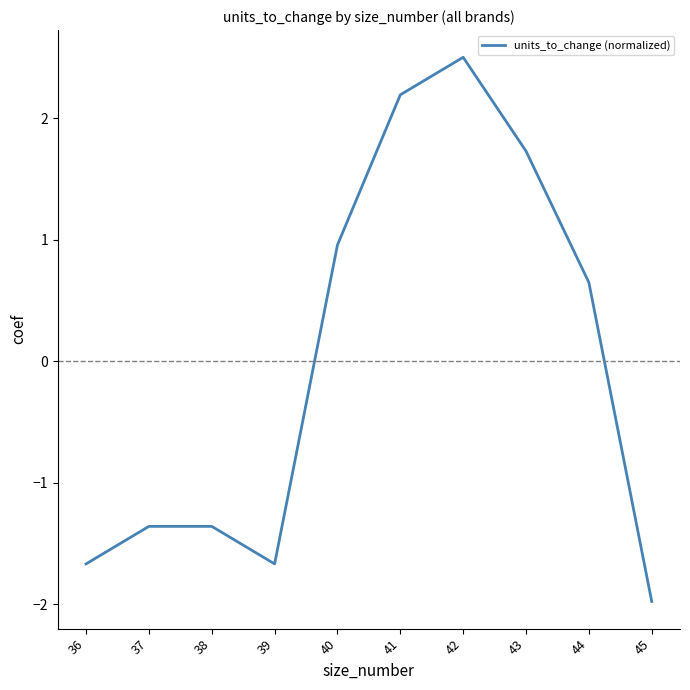

Between 41 and 45, which is larger?

41